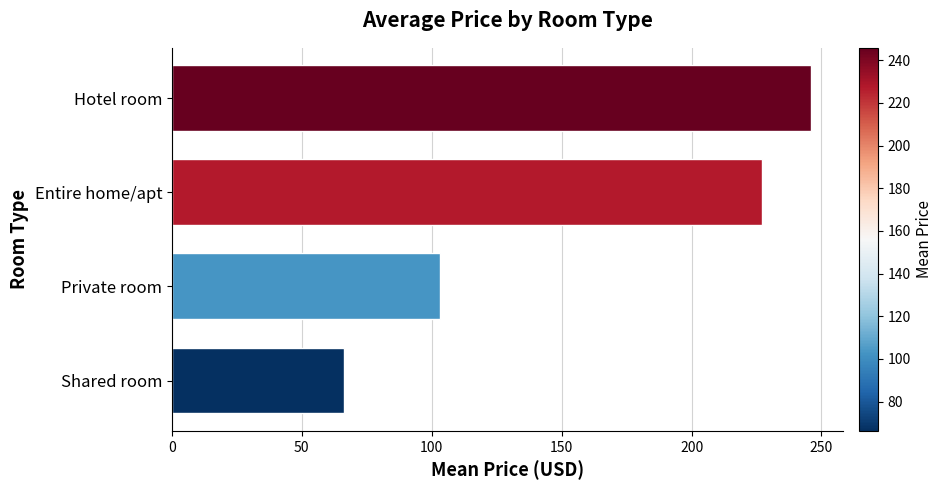

The chart shows a value of 227.1 at Entire home/apt. True or false?

True